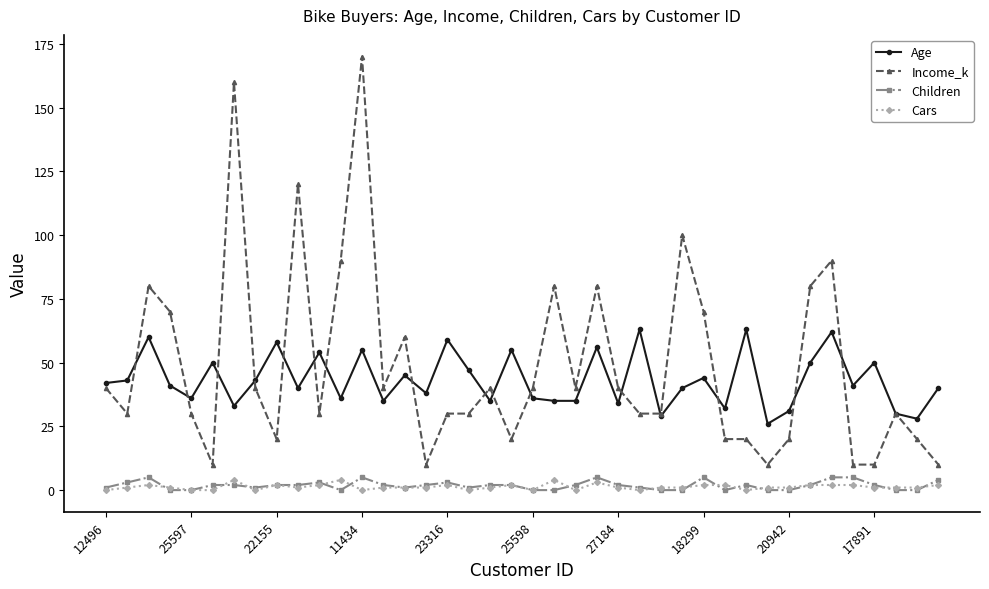

At how many categories does at least one series exceed 14?

40